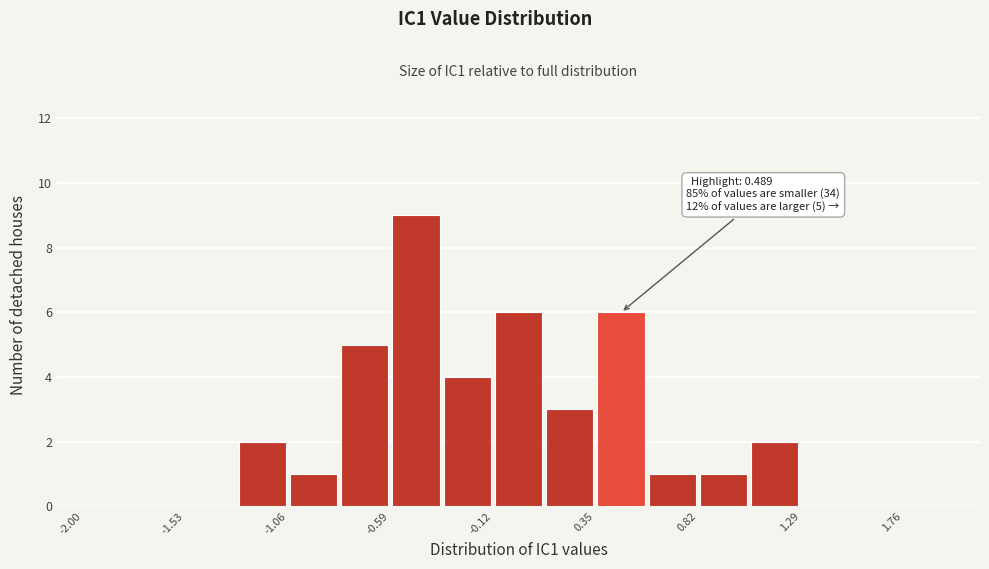

Over which range of the x-axis is the bar tallest?

-0.60 to -0.35